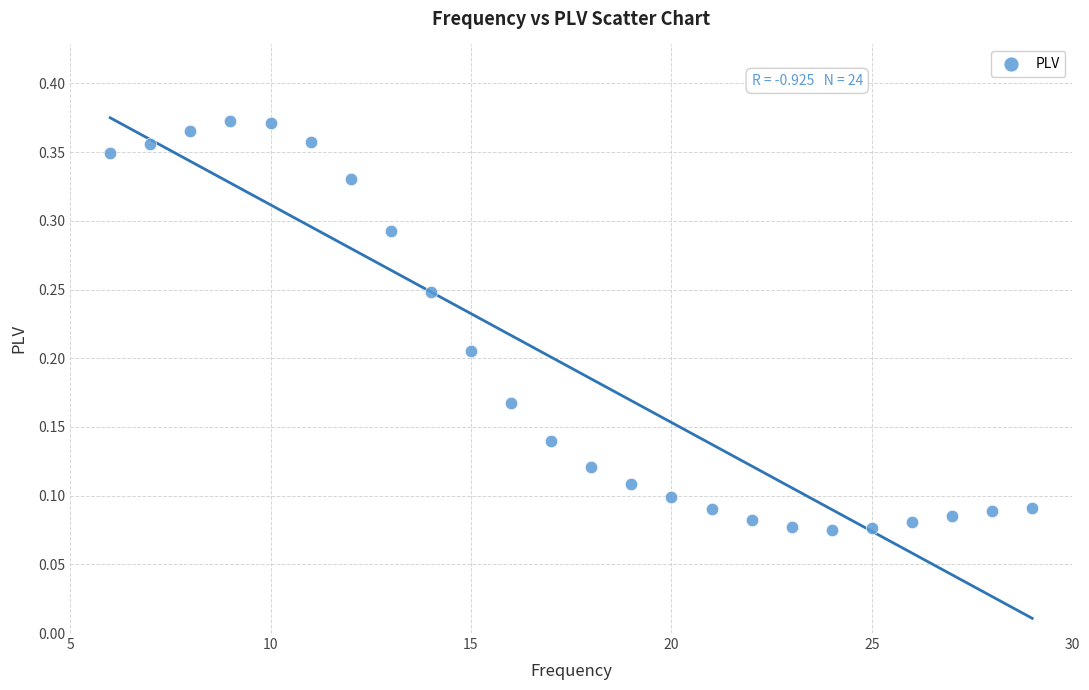

What is the range of X values (max minus min)?

23.0